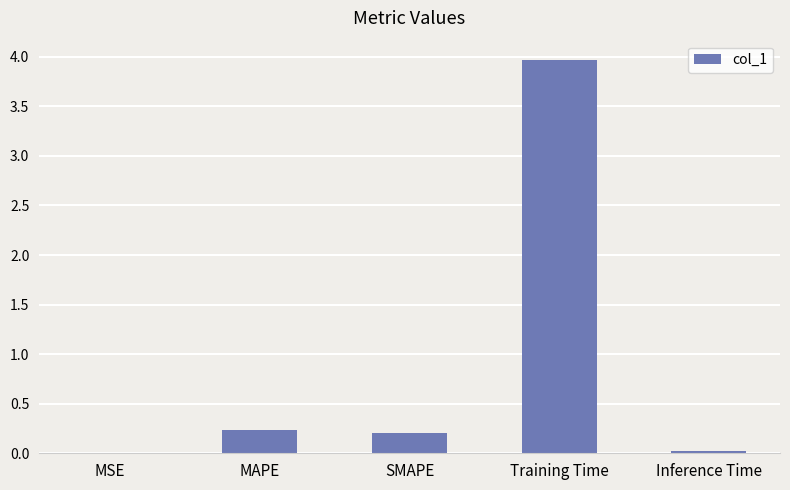

What is the change in value from MAPE to Training Time?

+3.7